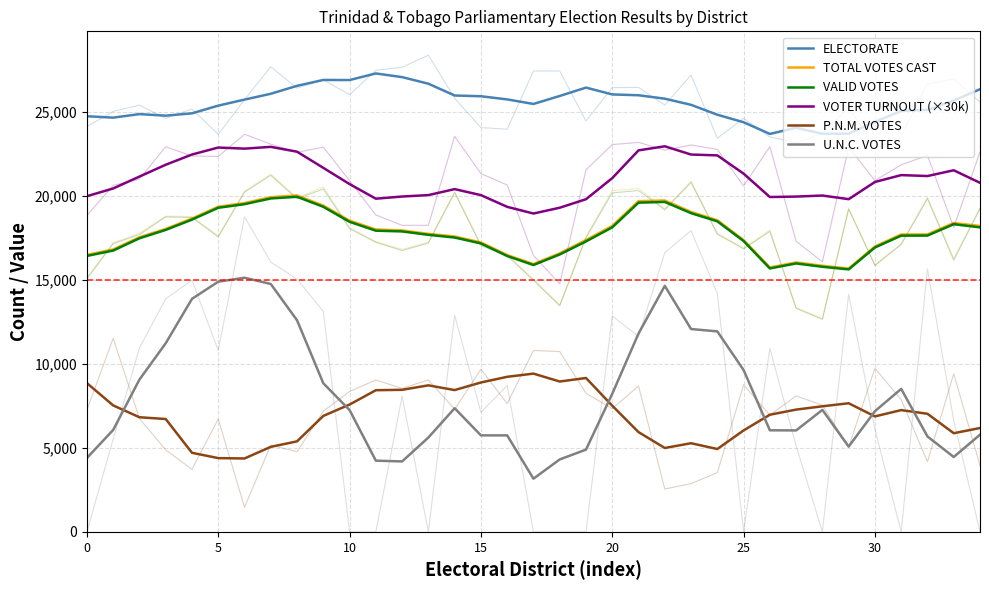

What is the label of the 31st point from the left?

30